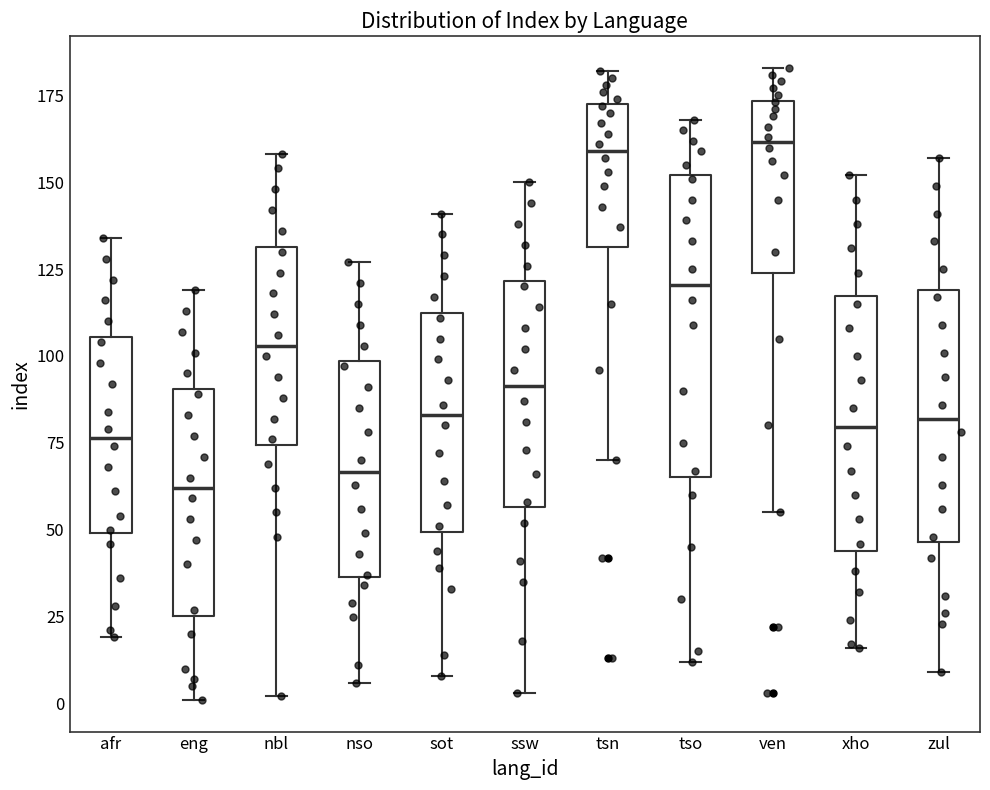

Where does the median line of the box for xho sit on the y-axis? The values are not printed on the chart, so give them approximately, as read against the axis.

80